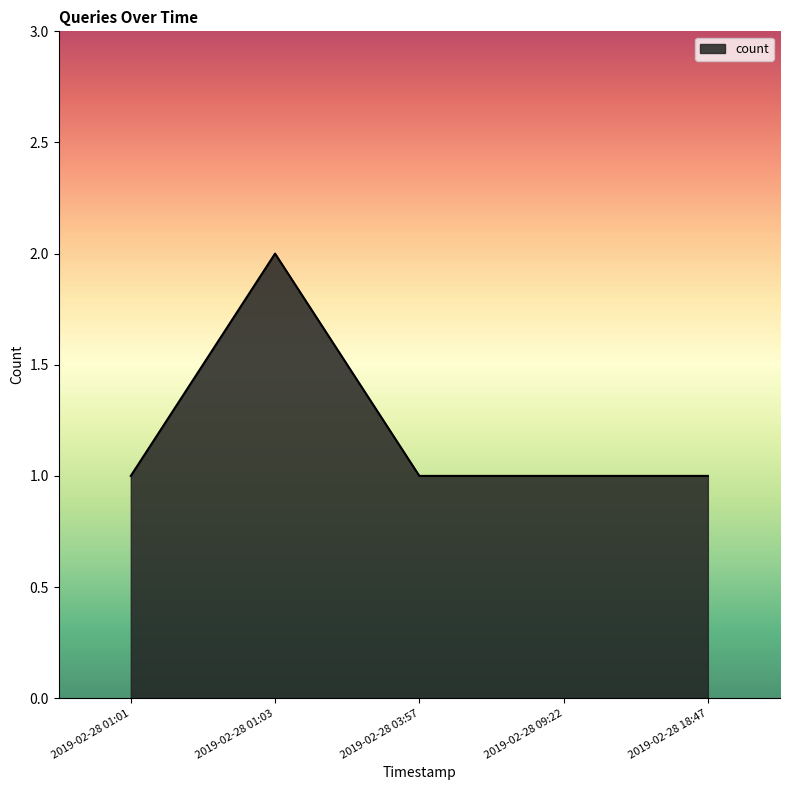

Where is the first local maximum?

2019-02-28 01:03